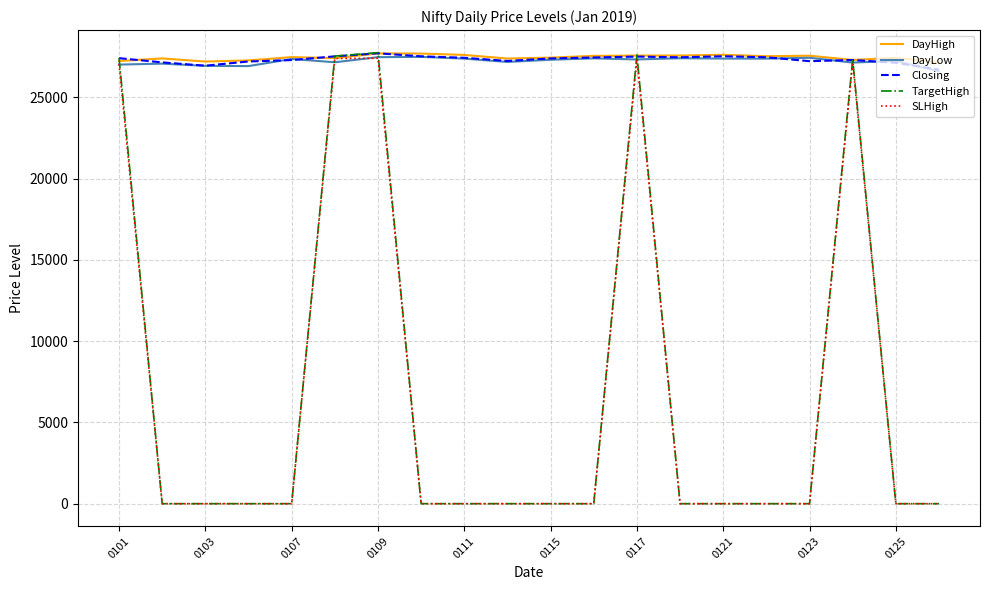

What is the greatest value displayed?

27754.5